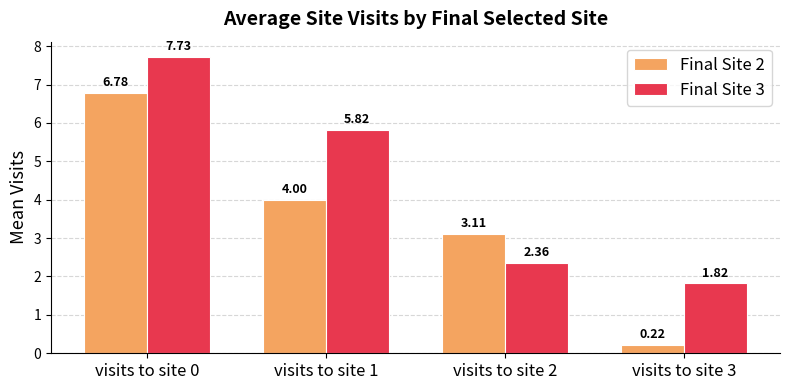

Where does the Final Site 2 series first go above 4?

visits to site 0